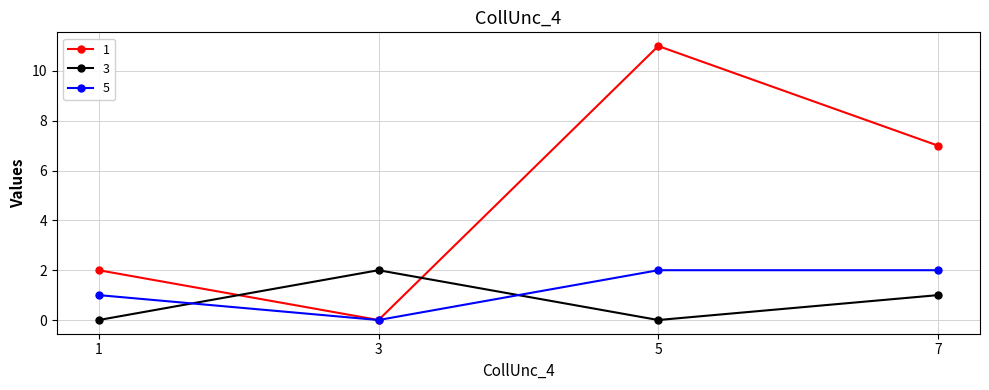

How many data points does each series have?

4